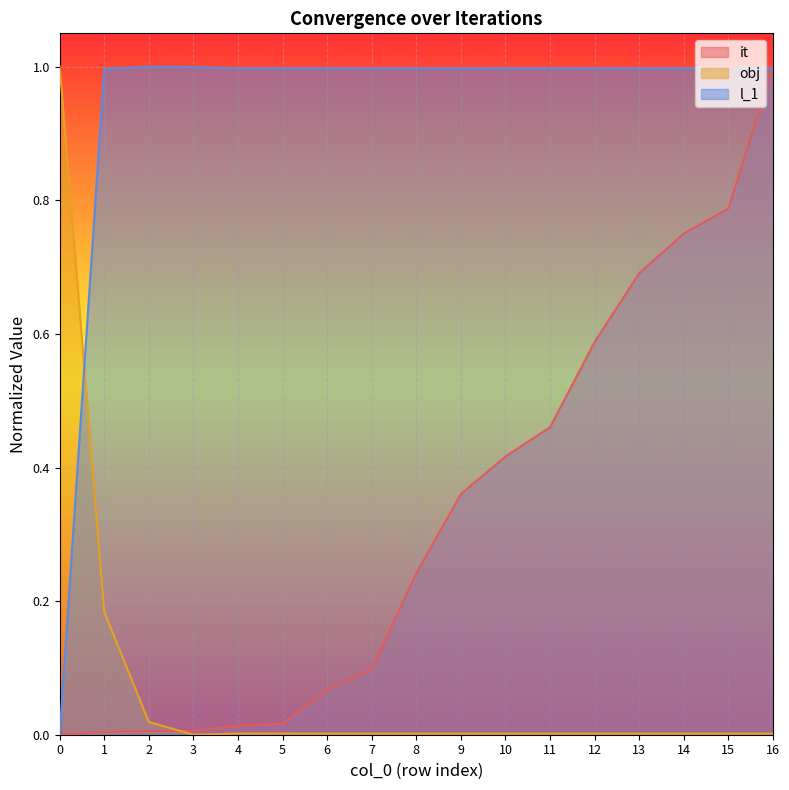

Rank the series by their maximum value, from highest to lowest.

it, obj, l_1